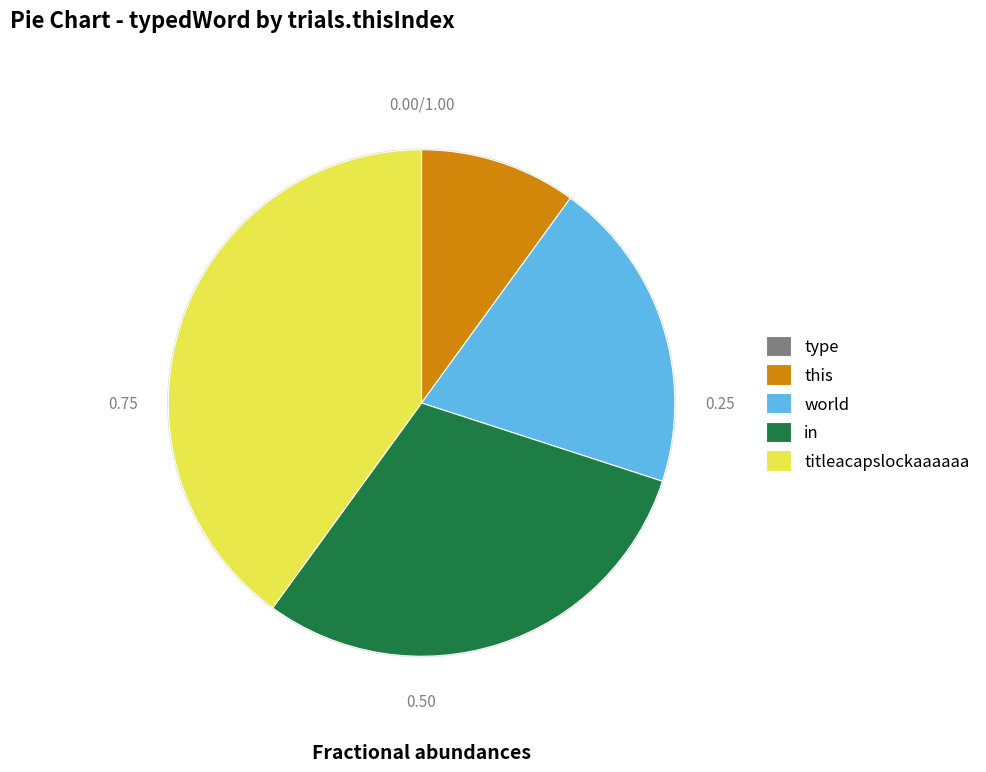

Is there any slice that represents more than half of the pie?

No